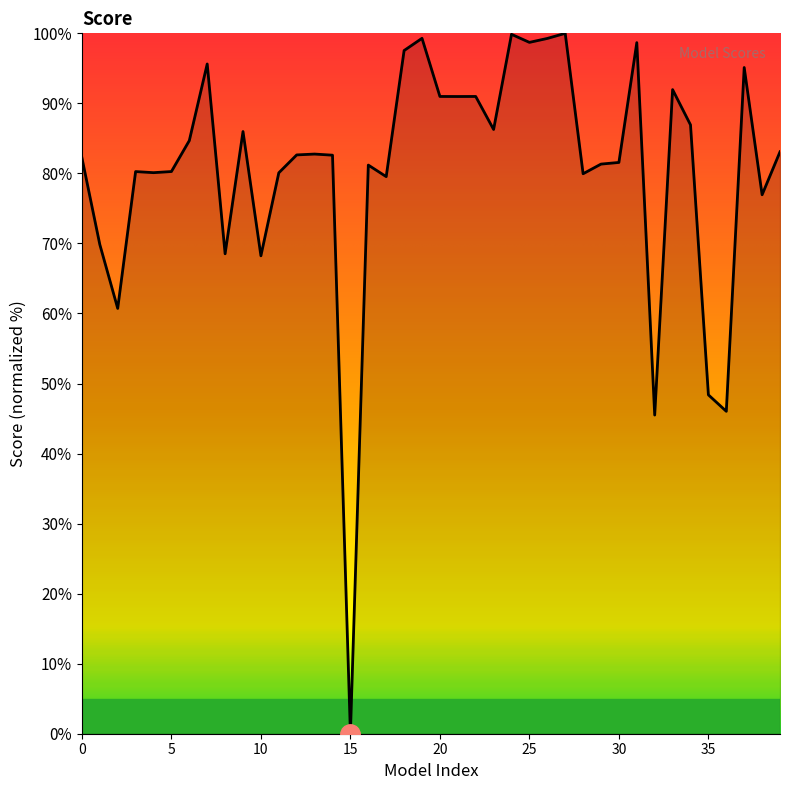

Is this an area chart (filled region under the line)?

No